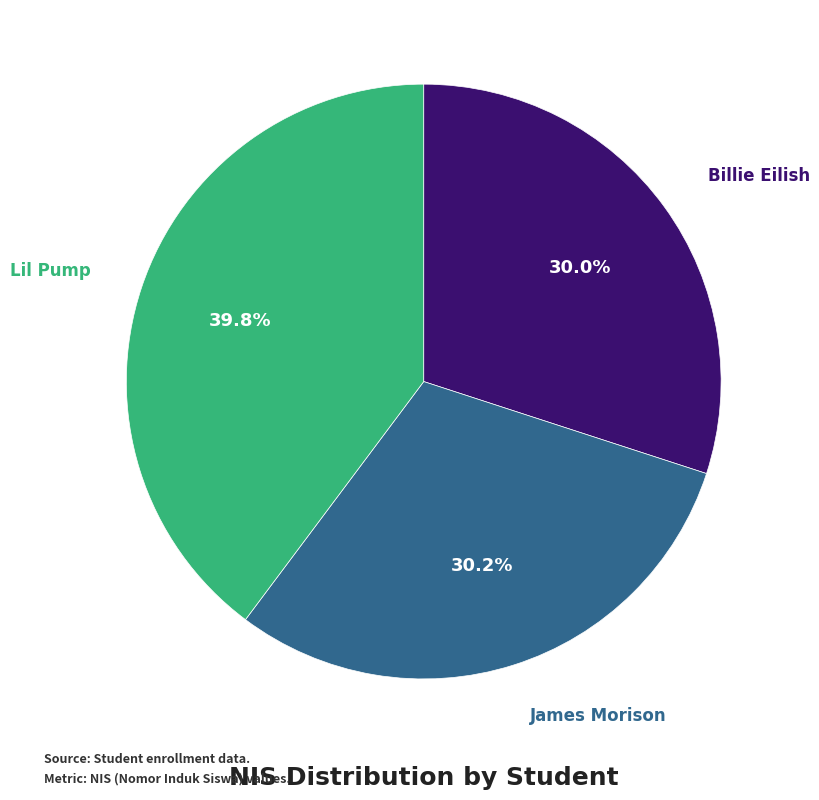

Is there a majority slice in this chart?

No